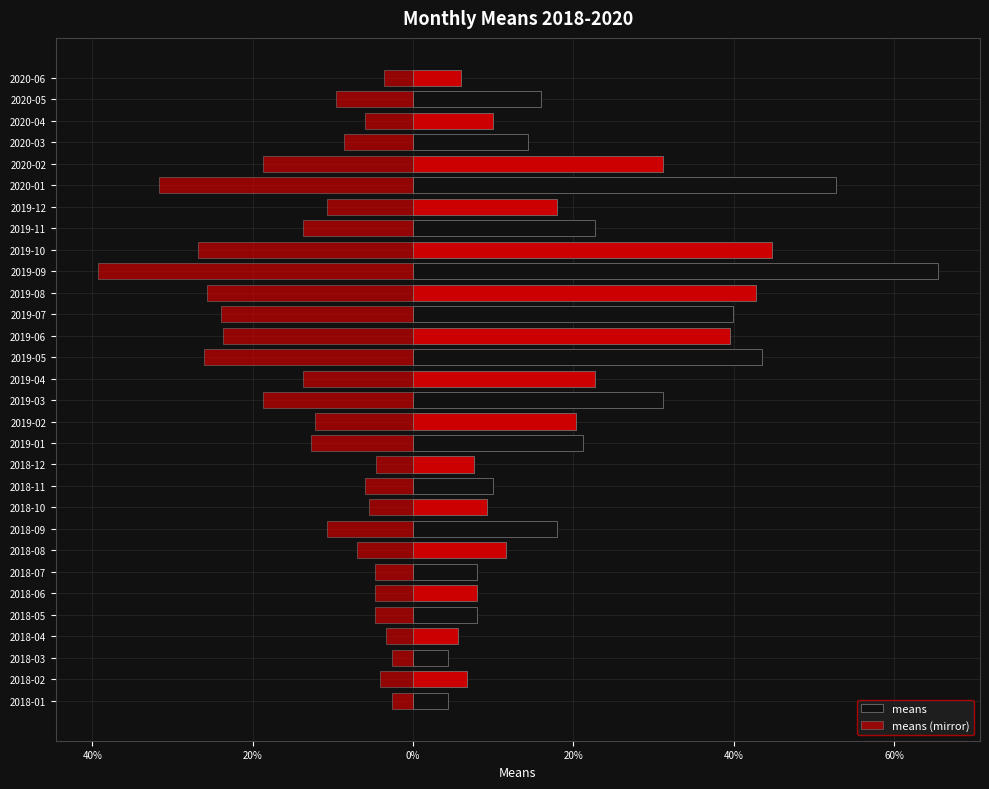

How many values exceed -9?

14